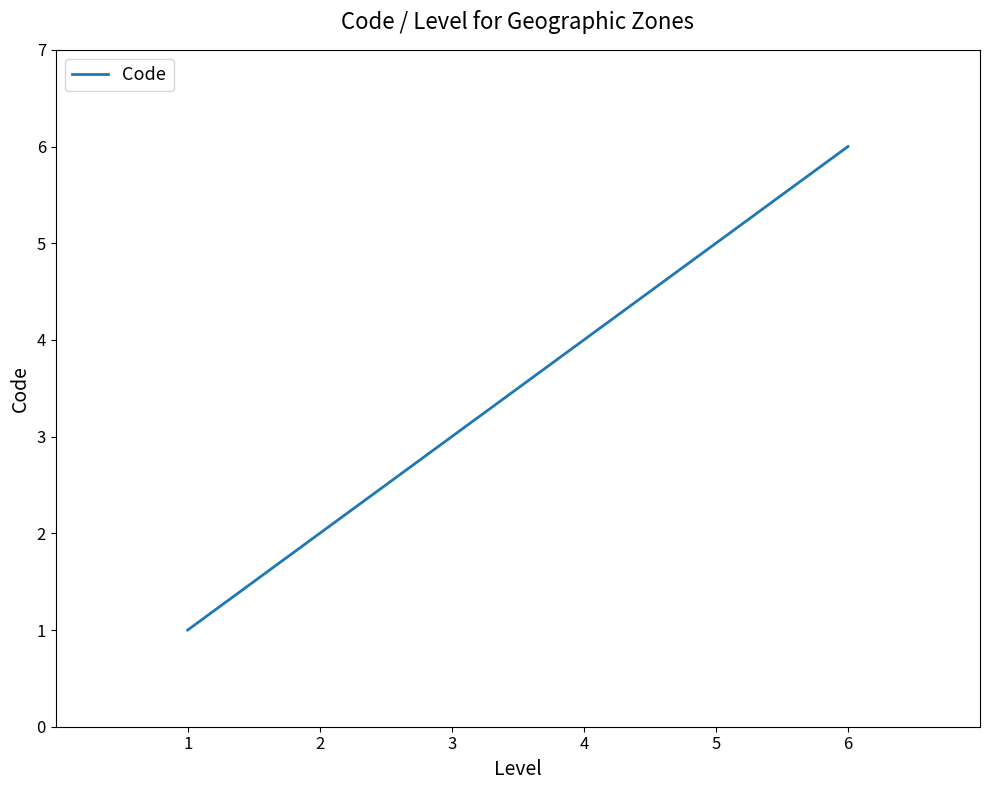

Which has a higher value, 3 or 4?

4